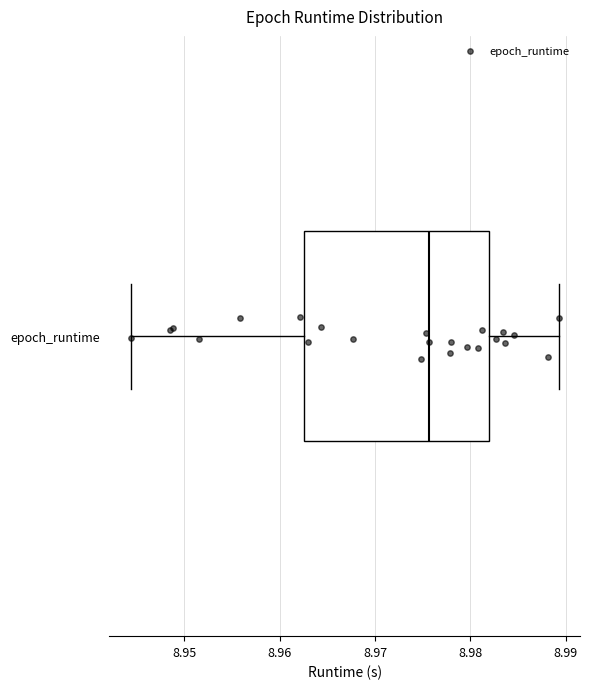

Where does the left whisker of the box for epoch_runtime end on the x-axis? The values are not printed on the chart, so give them approximately, as read against the axis.

8.944